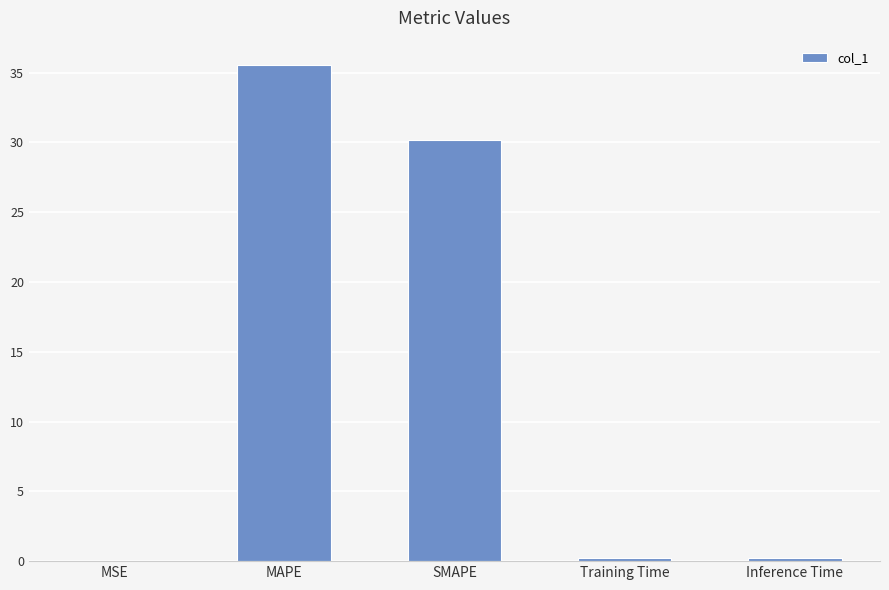

At which label is the value closest to 17?

SMAPE